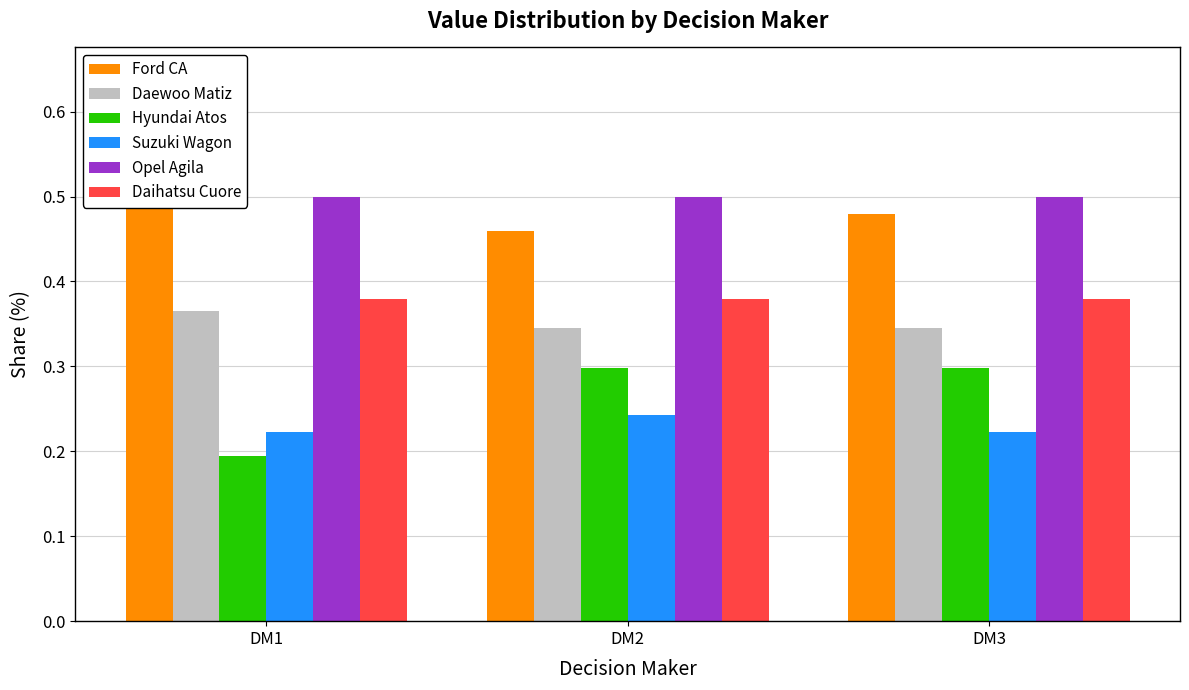

Reading left to right, what are all the values shown in this chart?

Ford CA: 0.6	0.5	0.5
Daewoo Matiz: 0.4	0.3	0.3
Hyundai Atos: 0.2	0.3	0.3
Suzuki Wagon: 0.2	0.2	0.2
Opel Agila: 0.5	0.5	0.5
Daihatsu Cuore: 0.4	0.4	0.4